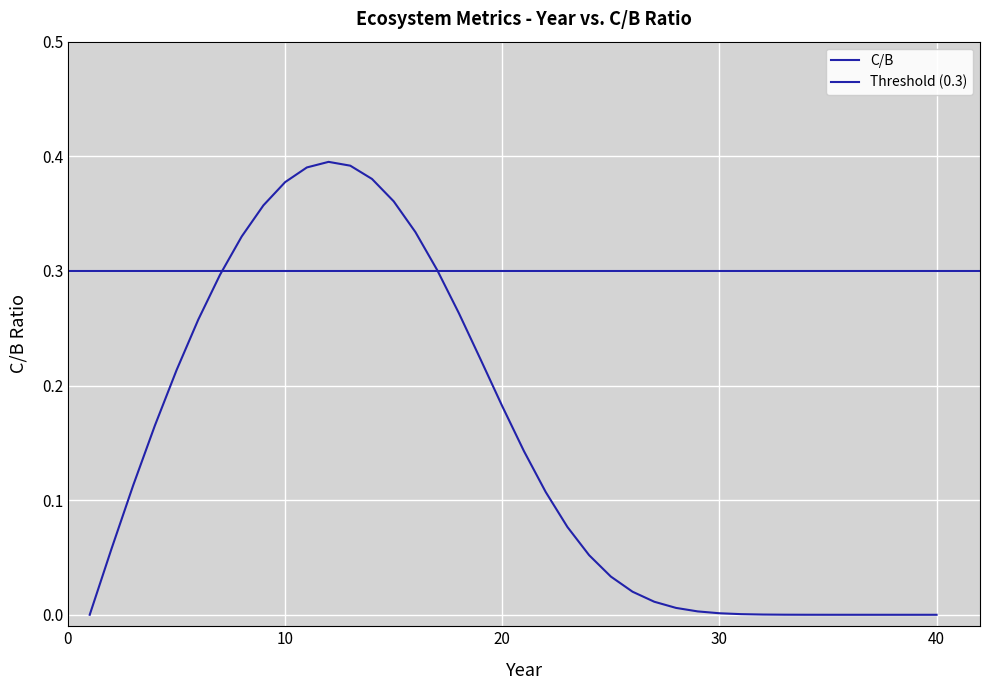

Reading right to left, transcribe all the data shown in this chart.

40=0.0	39=0.0	38=0.0	37=0.0	36=0.0	35=0.0	34=0.0	33=0.0	32=0.0	31=0.0	30=0.0	29=0.0	28=0.0	27=0.0	26=0.0	25=0.0	24=0.1	23=0.1	22=0.1	21=0.1	20=0.2	19=0.2	18=0.3	17=0.3	16=0.3	15=0.4	14=0.4	13=0.4	12=0.4	11=0.4	10=0.4	9=0.4	8=0.3	7=0.3	6=0.3	5=0.2	4=0.2	3=0.1	2=0.1	1=0.0